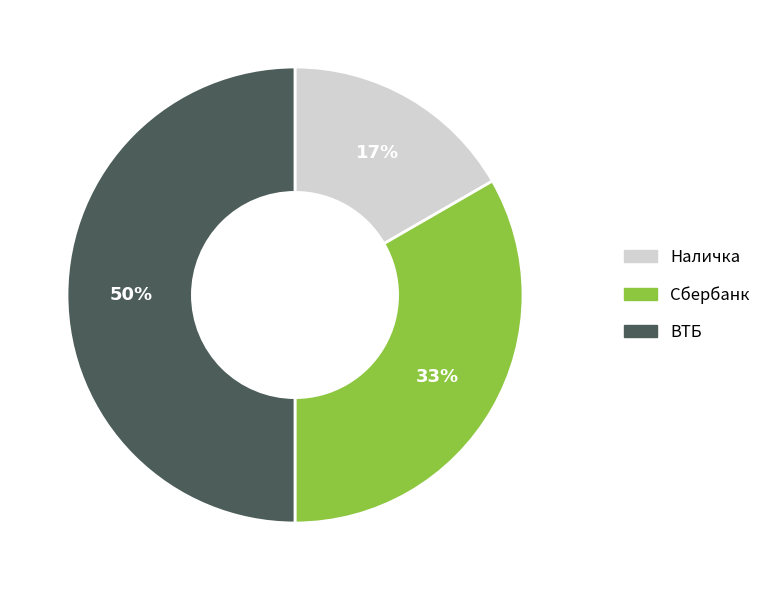

To the nearest percent, what is the combined percentage of ВТБ and Сбербанк?

83%